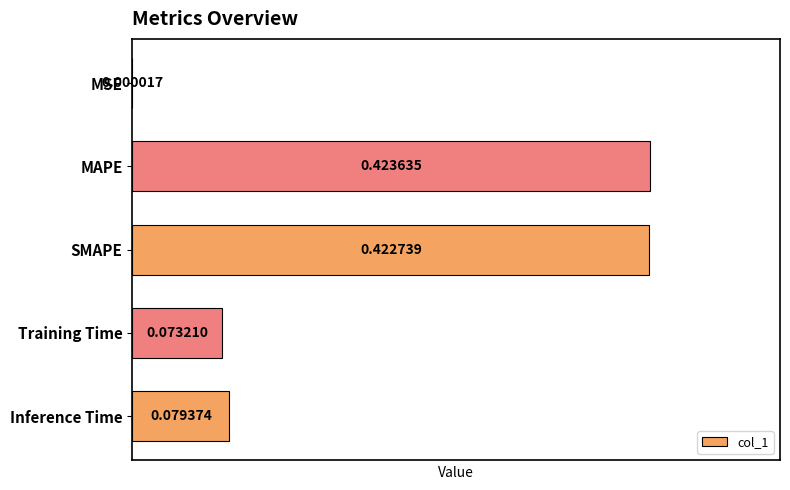

What is the change in value from MAPE to Inference Time?

-0.3